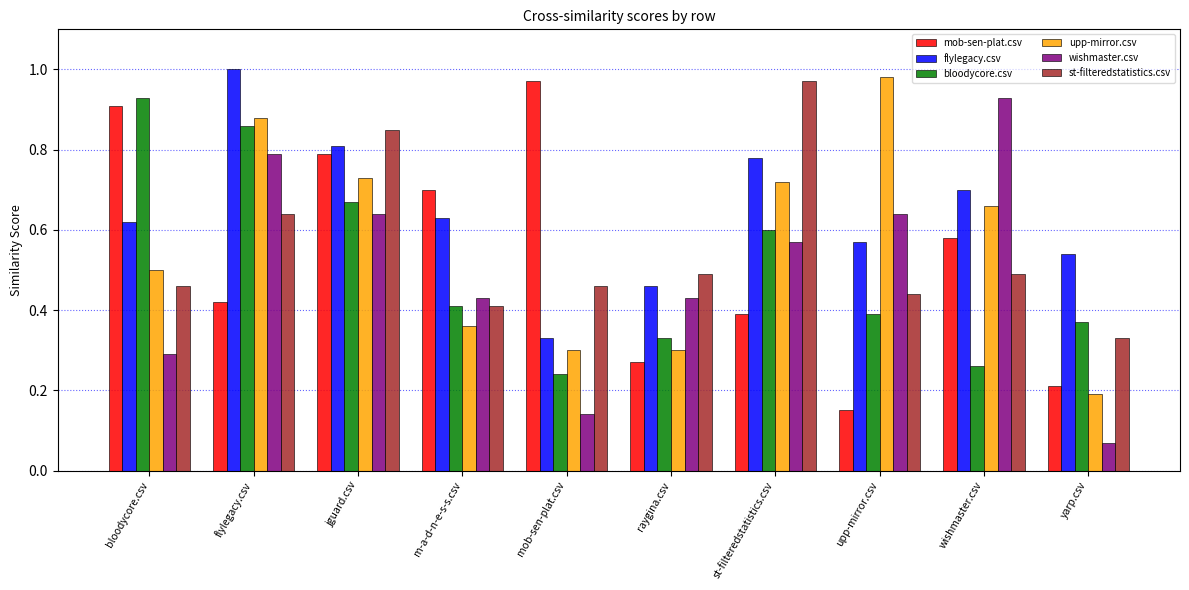

Which series has the largest range (max minus min)?

wishmaster.csv